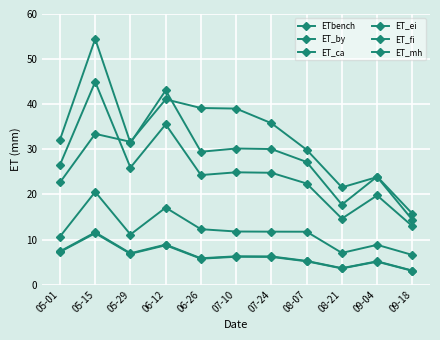

Where is ETbench nearest to the value 27?

08-07